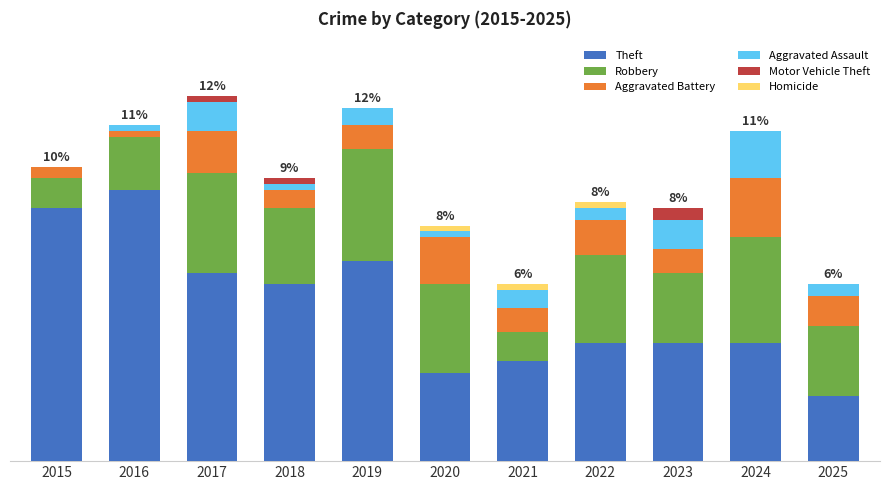

What are all the series names shown in the legend?

Theft, Robbery, Aggravated Battery, Aggravated Assault, Motor Vehicle Theft, Homicide